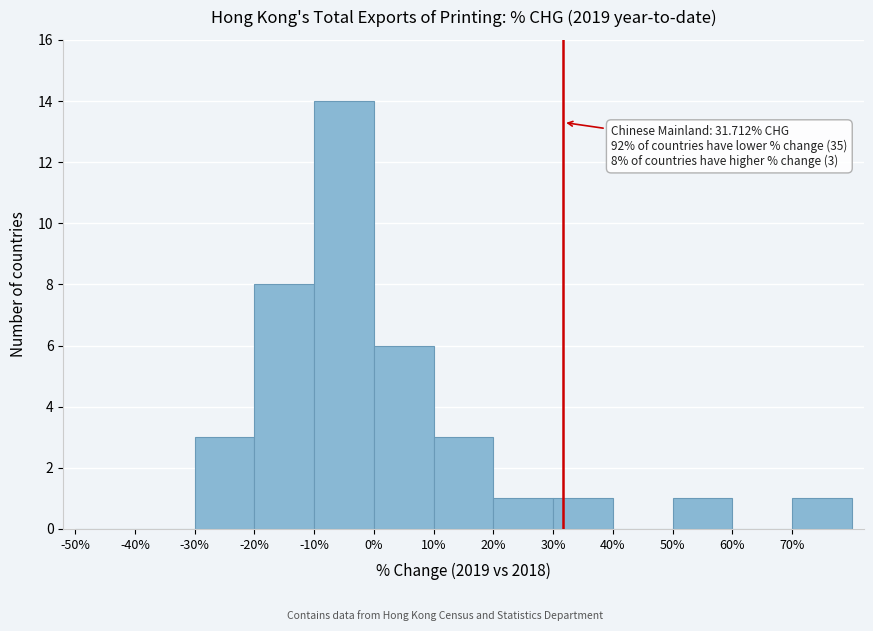

Which range on the x-axis has the tallest bar?

-10 to 0